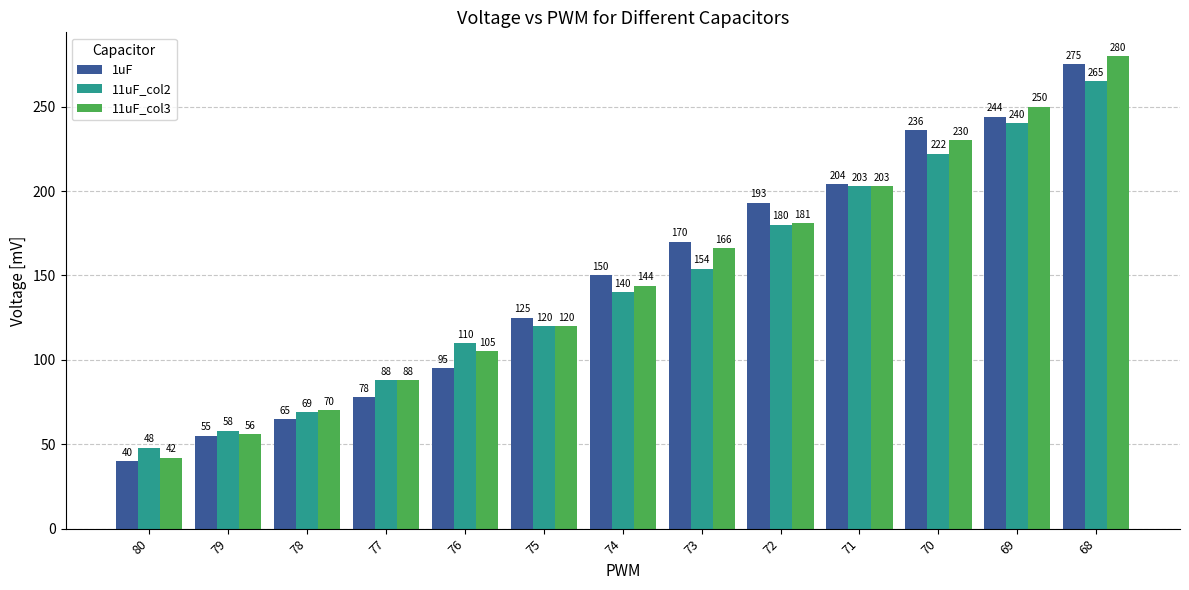

Are the bars grouped side by side (vs. stacked)?

Yes